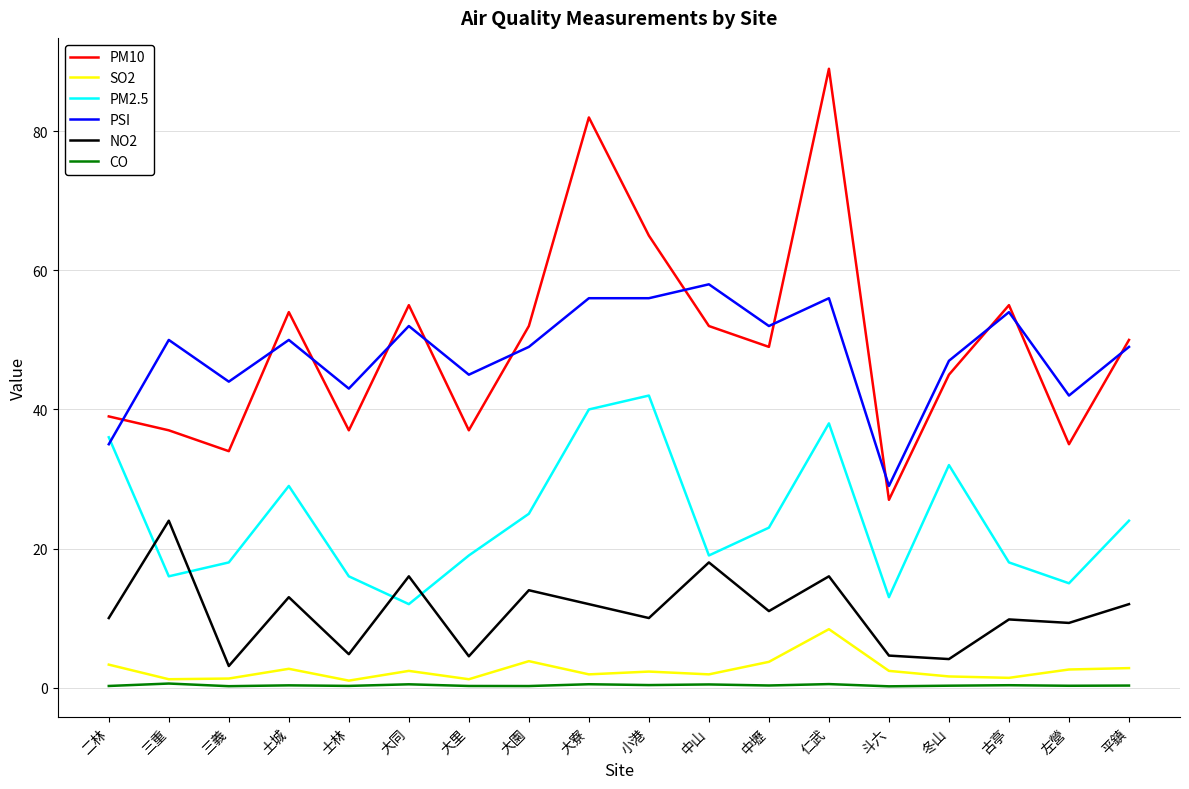

How many series are shown in this chart?

6